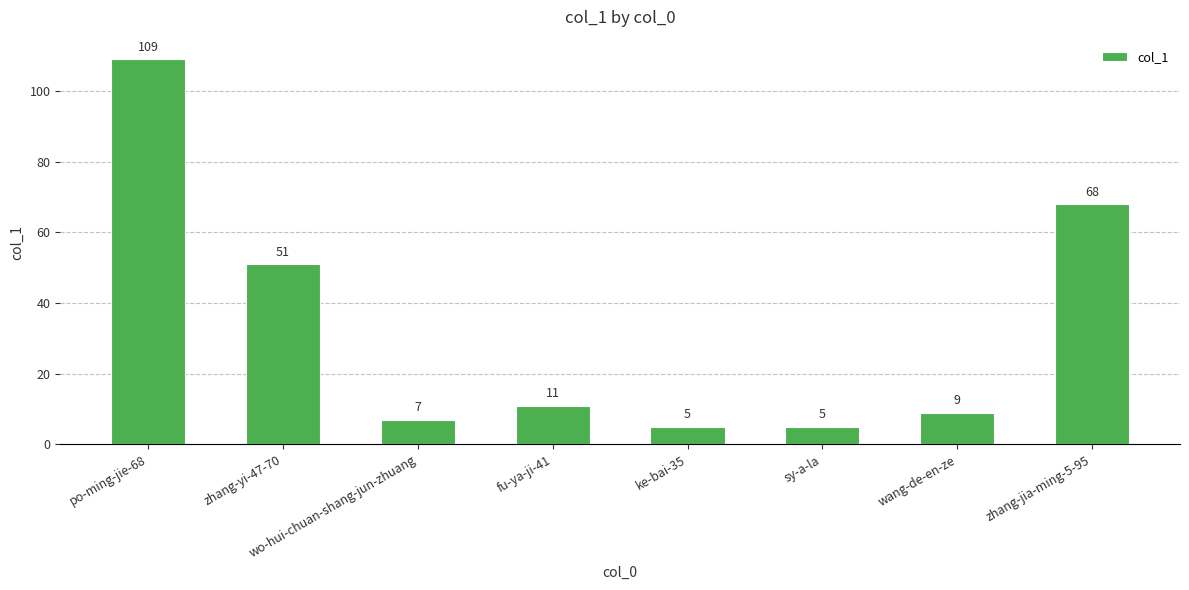

What is the minimum value shown in the chart?

5